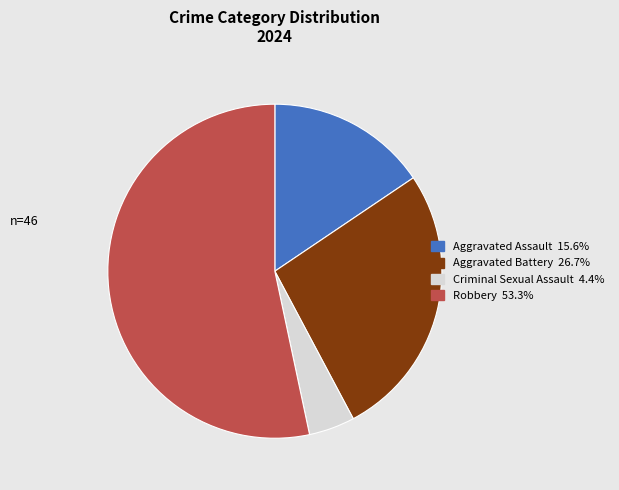

Rank the categories by value from highest to lowest.

Robbery, Aggravated Battery, Aggravated Assault, Criminal Sexual Assault